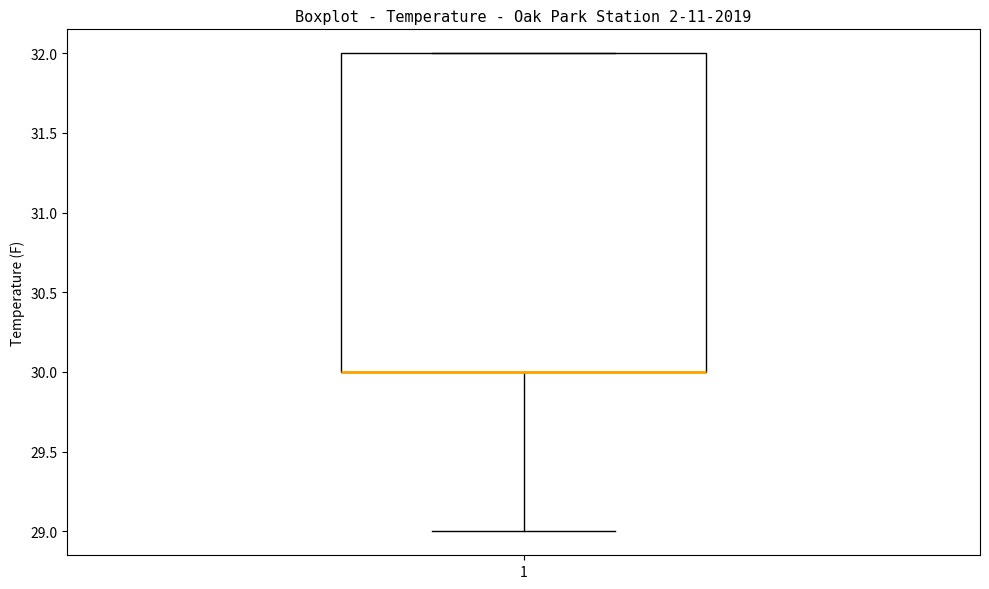

Transcribe this box plot: give where the median line is, the range the box spans, and where the two whiskers end, as read against the y-axis. The values are not printed on the chart, so give them approximately, as read against the axis.

median 30 (drawn on the box's lower edge), box 30 to 32, whiskers 29 to 32